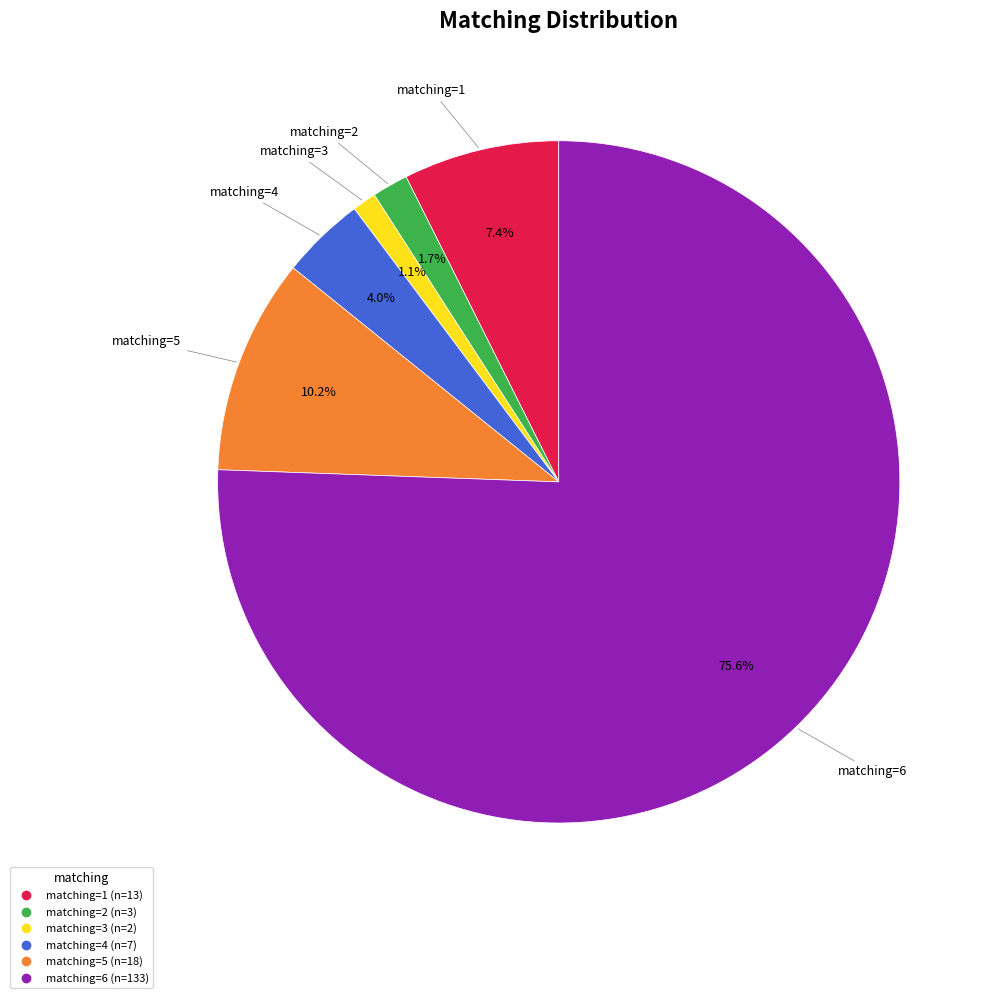

Is there any slice that represents more than half of the pie?

Yes